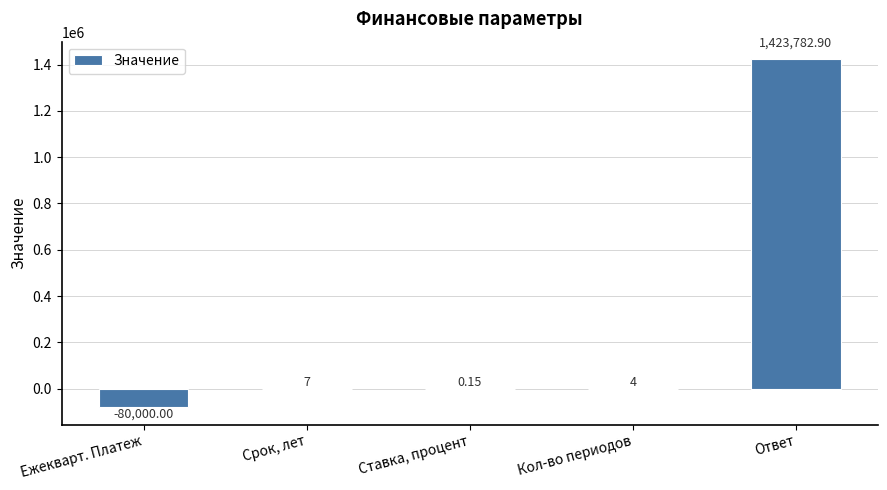

Which has a higher value, Кол-во периодов or Ставка, процент?

Кол-во периодов